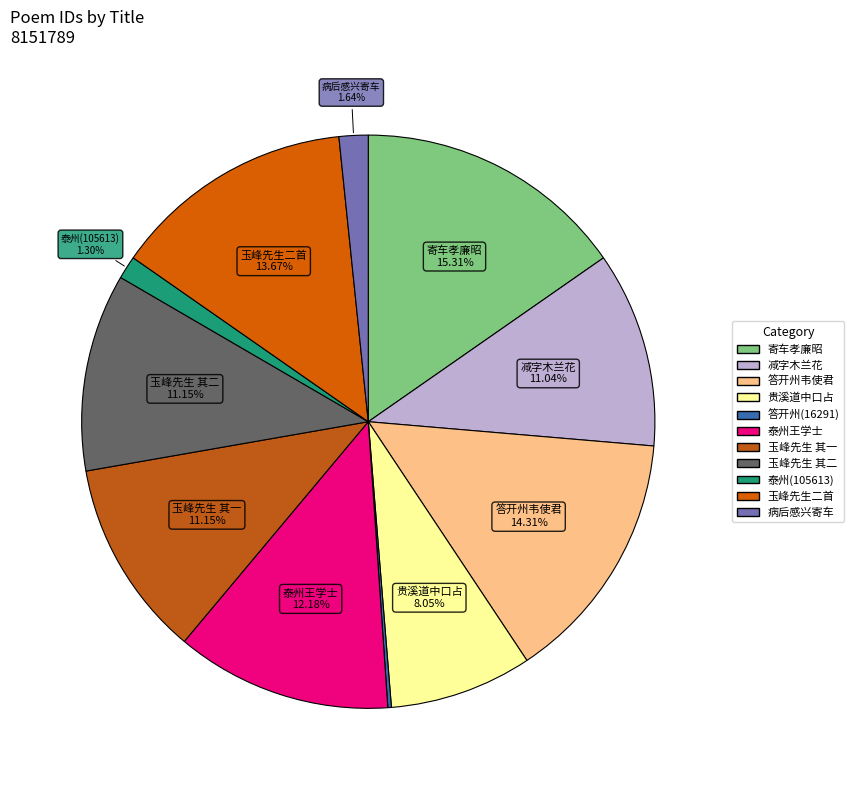

Count the number of slices in the pie.

11